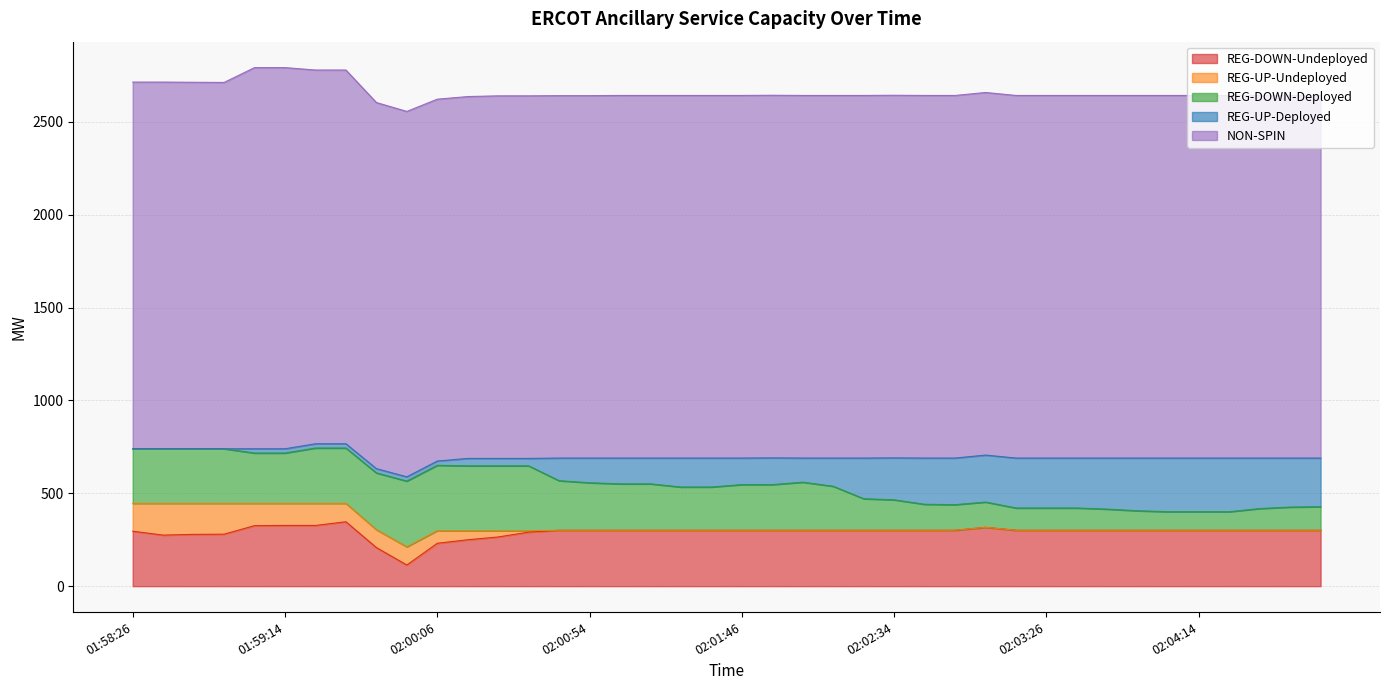

What is the sum of all REG-DOWN-Deployed values?

8846